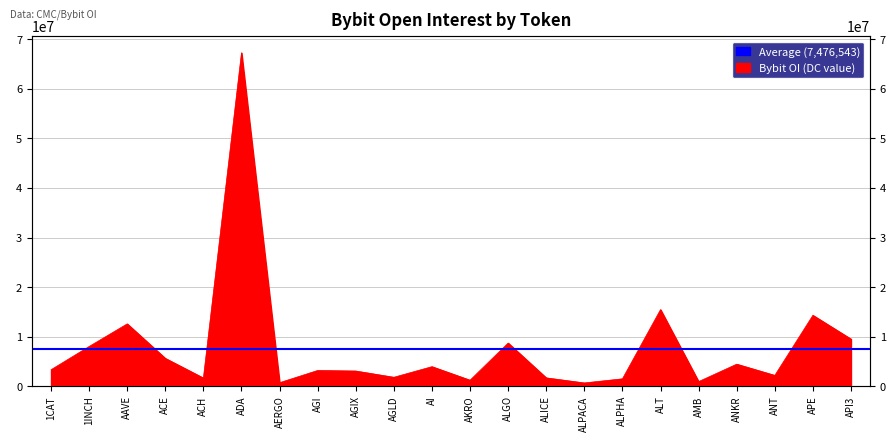

What is the greatest value displayed?

67311666